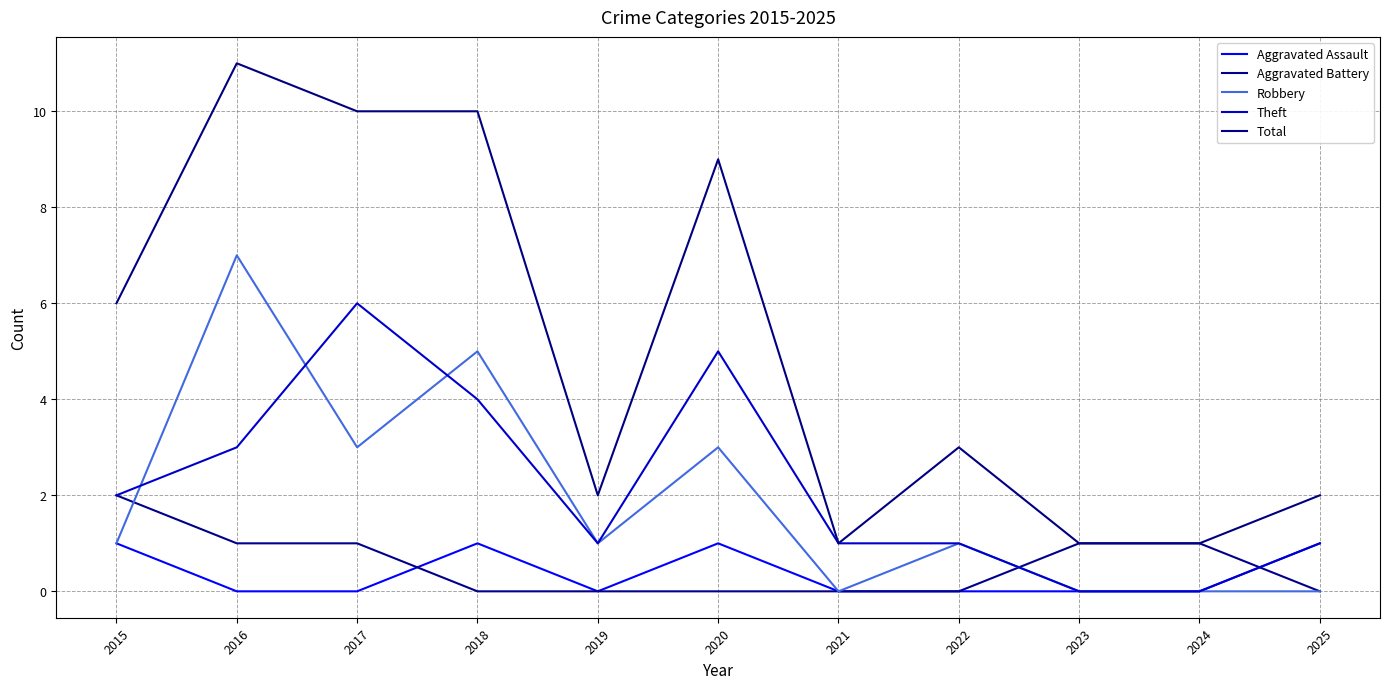

What are all the series names shown in the legend?

Aggravated Assault, Aggravated Battery, Robbery, Theft, Total